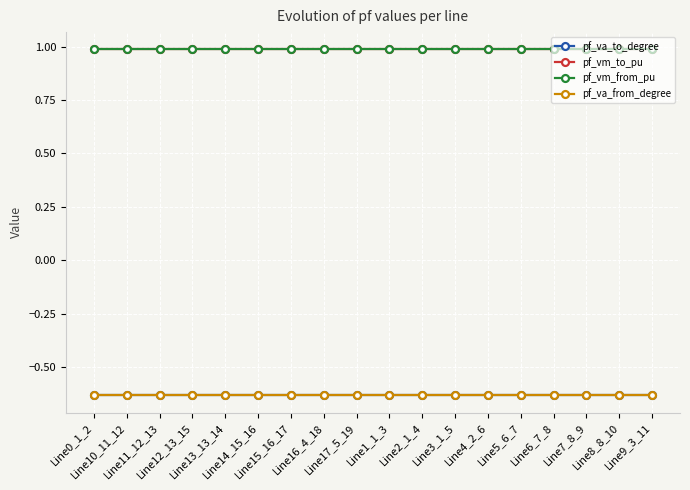

At which category is the sum across all series the highest?

Line15_16_17